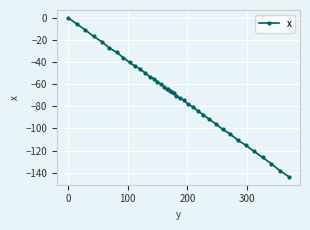

Does the chart display data point markers on the line(s)?

Yes